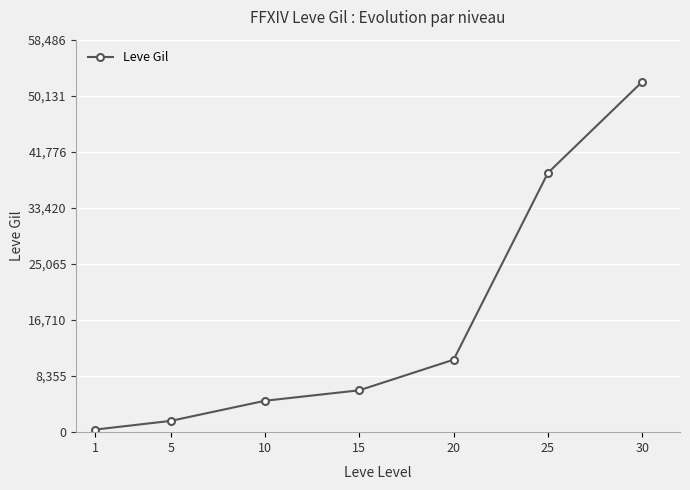

Which label corresponds to the smallest value in the chart?

1